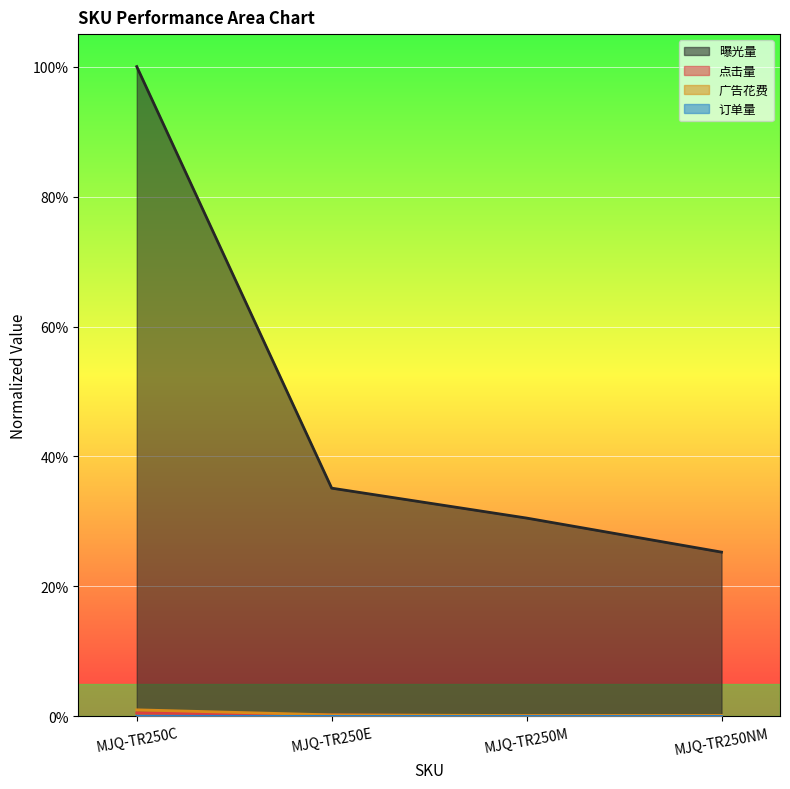

Is the value of 广告花费 at MJQ-TR250M greater than the value of 订单量 at MJQ-TR250NM?

Yes